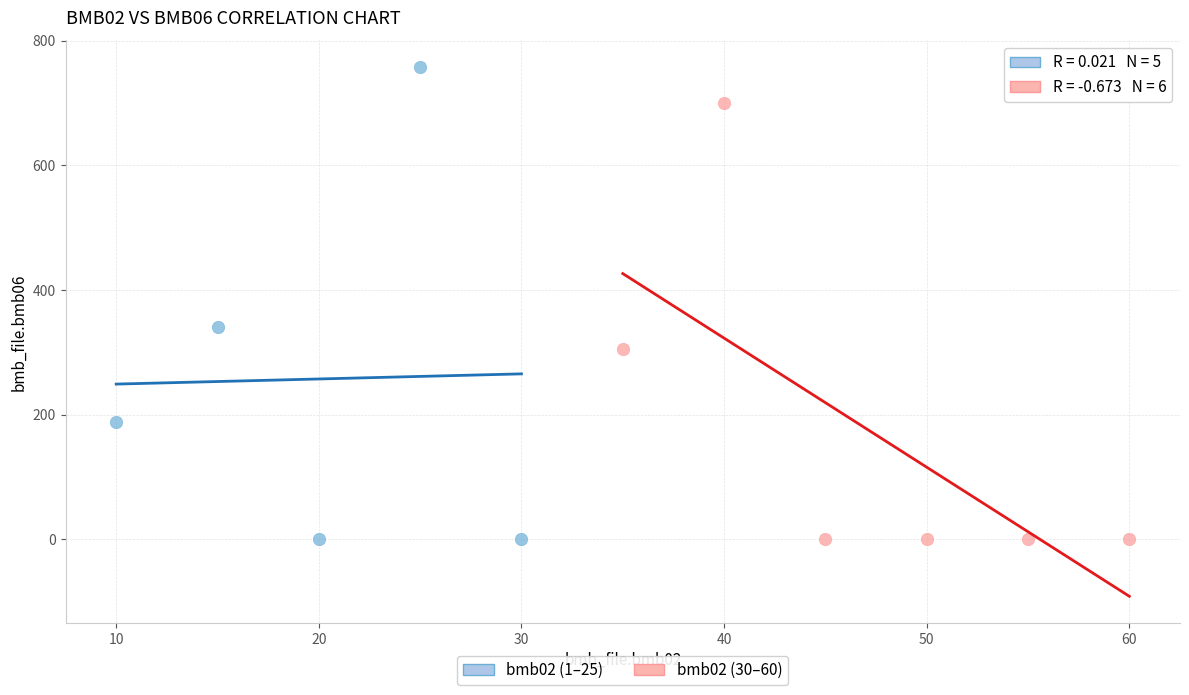

Which series has the widest spread of Y values?

bmb02 (1–25)